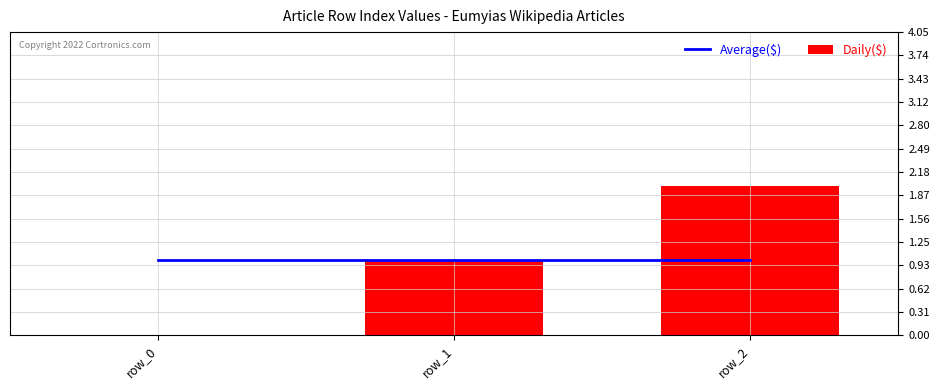

What is the sum of the Daily($) values at row_2 and row_1?

3